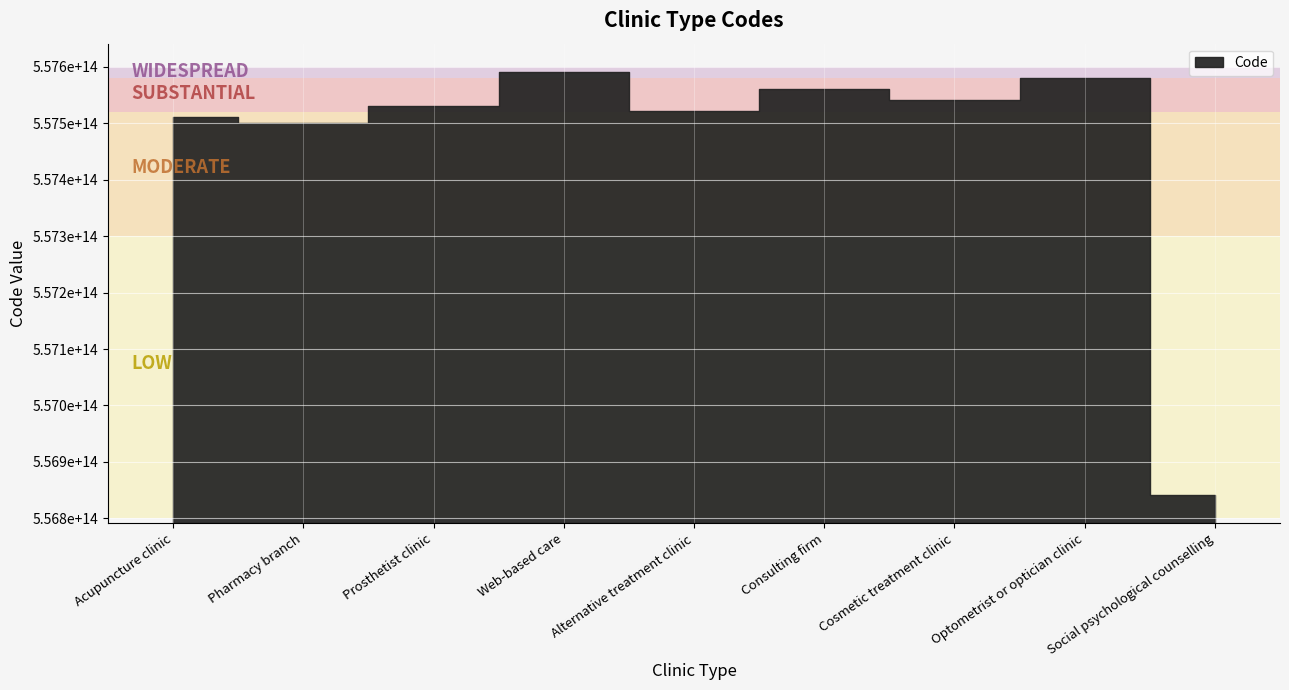

What is the difference between the second highest and minimum values?

739999999997